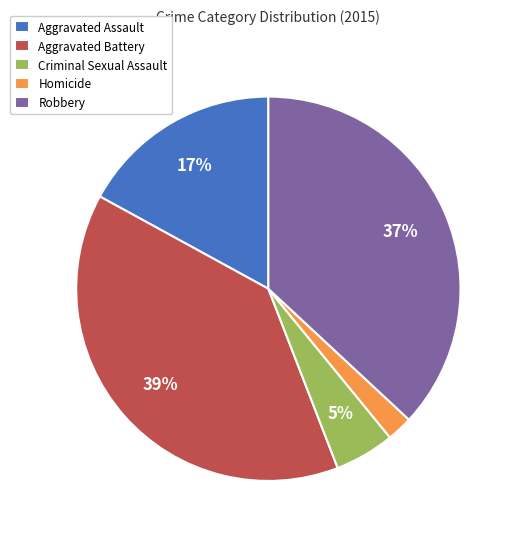

Which slice is the largest?

Aggravated Battery